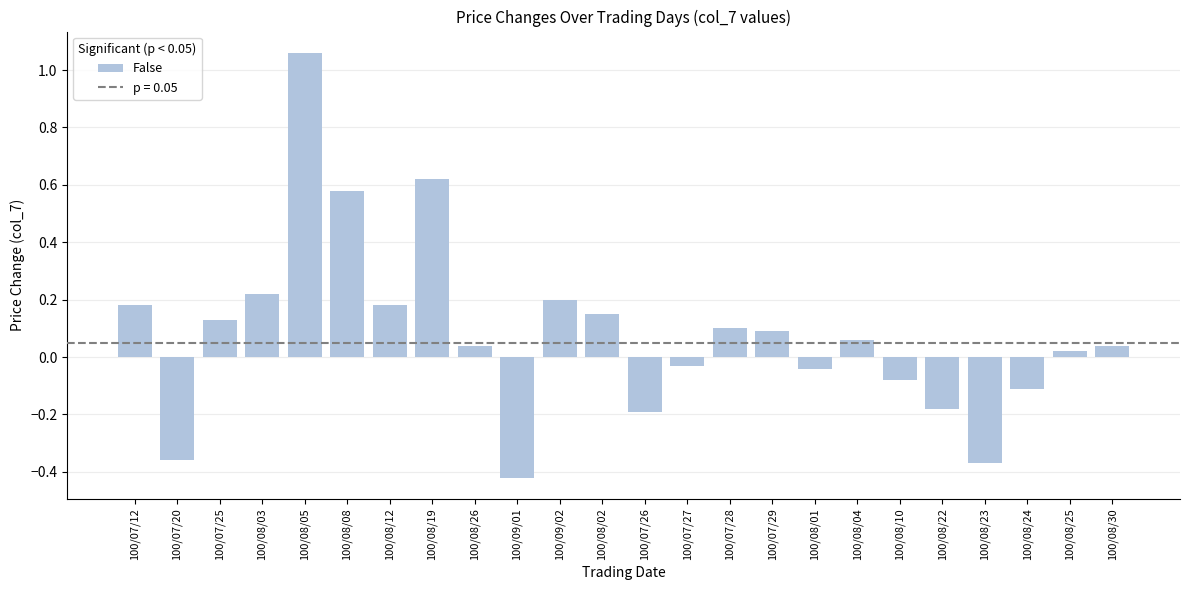

What is the difference between the values at 100/08/10 and 100/09/02?

0.3